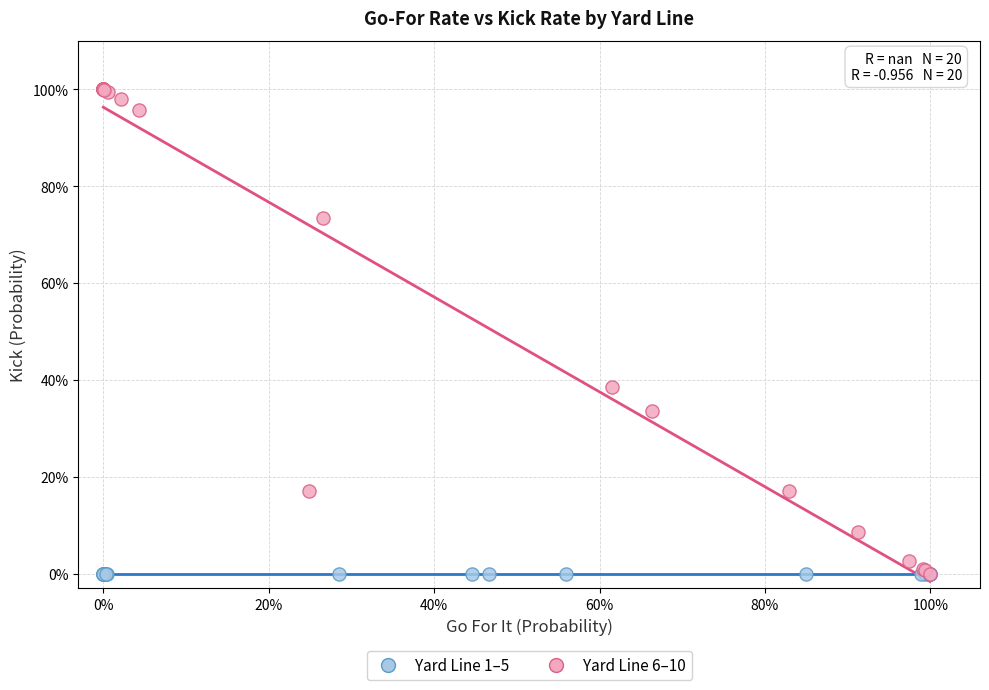

What are all the series names shown in the legend?

Yard Line 1–5, Yard Line 6–10